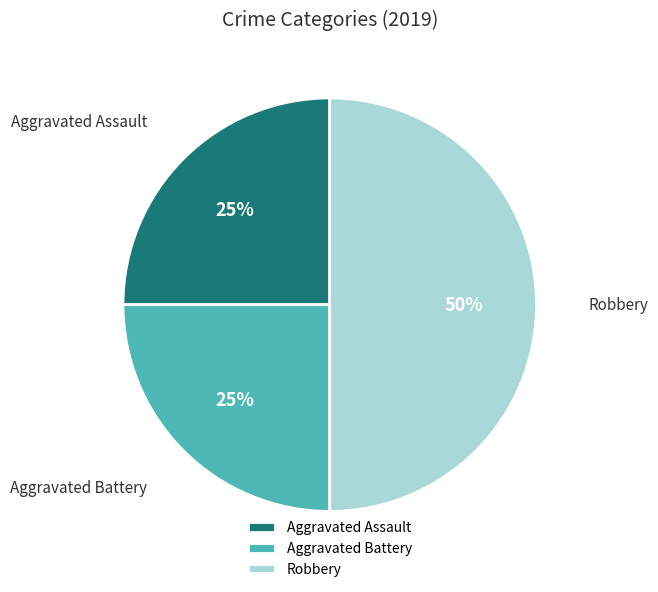

Do Robbery and Aggravated Battery together represent more than half of the pie?

Yes